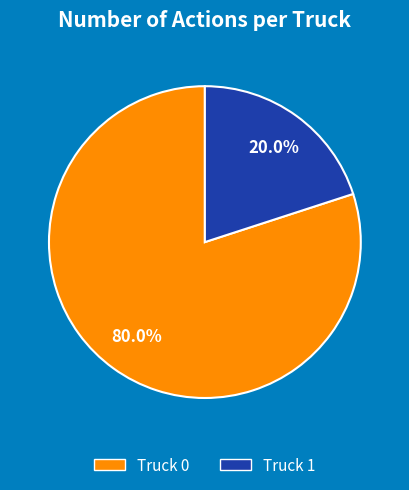

Is there any slice that represents more than half of the pie?

Yes